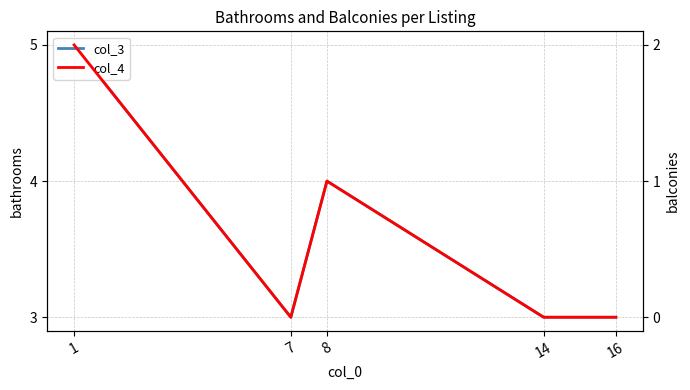

Reading right to left, extract all data points from this chart.

col_3: 3	3	4	3	5
col_4: 0	0	1	0	2